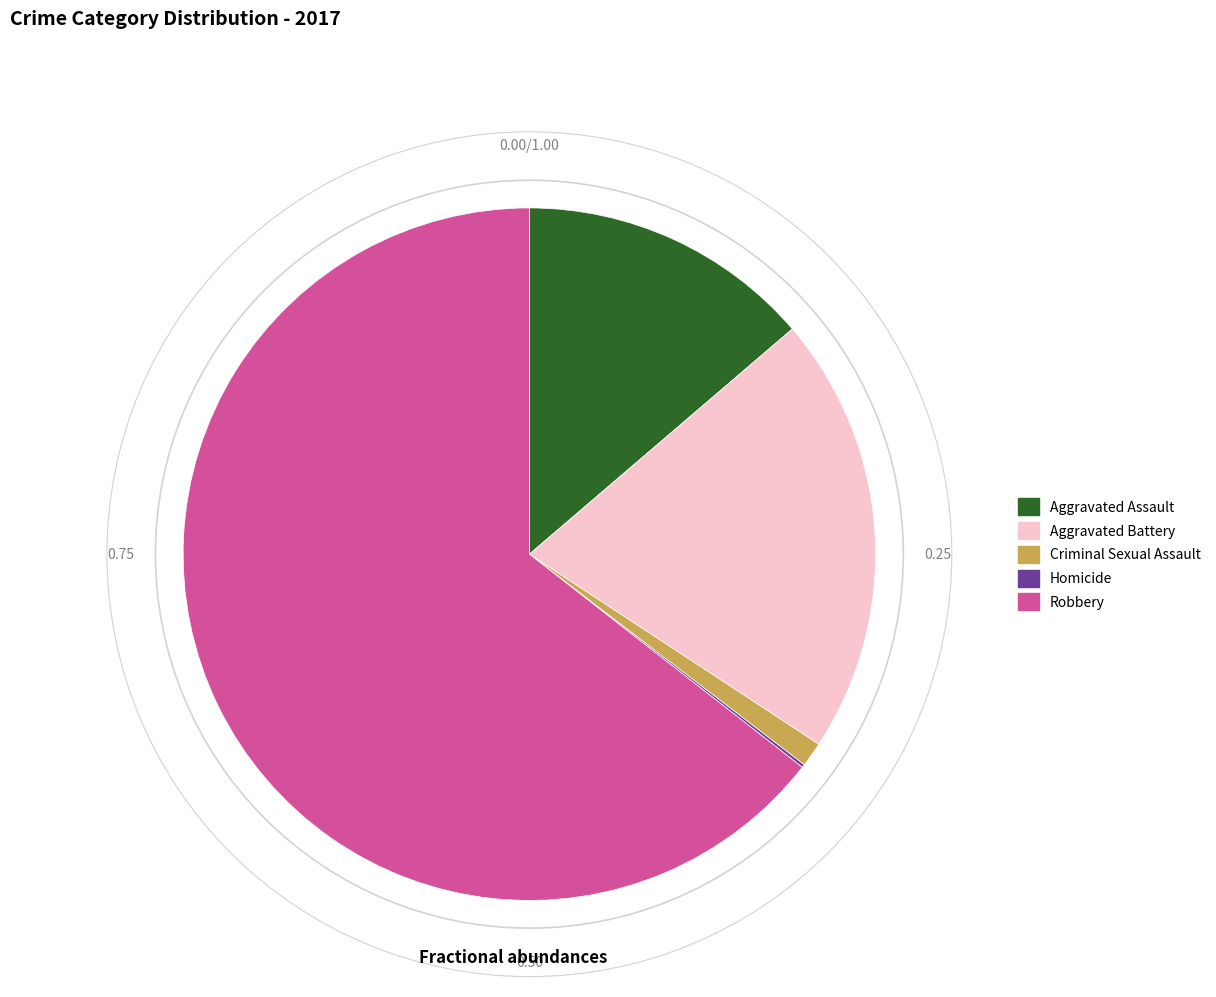

Does any single category account for the majority?

Yes